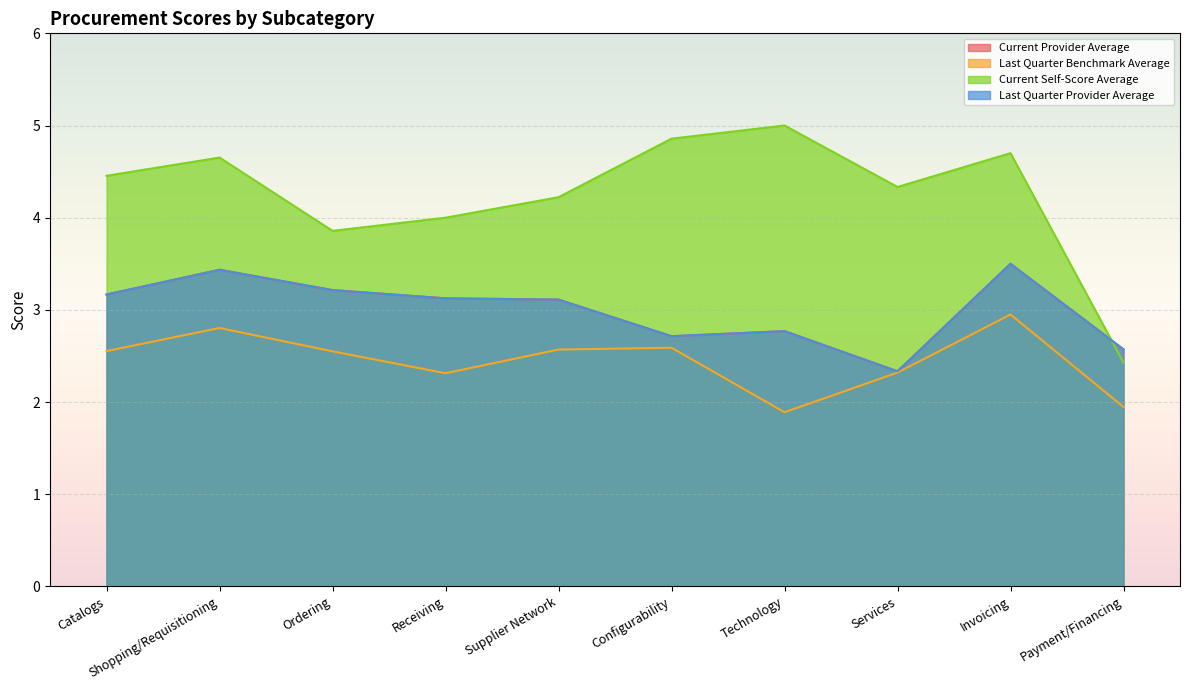

The value of Last Quarter Benchmark Average at Configurability is 2.6. True or false?

True